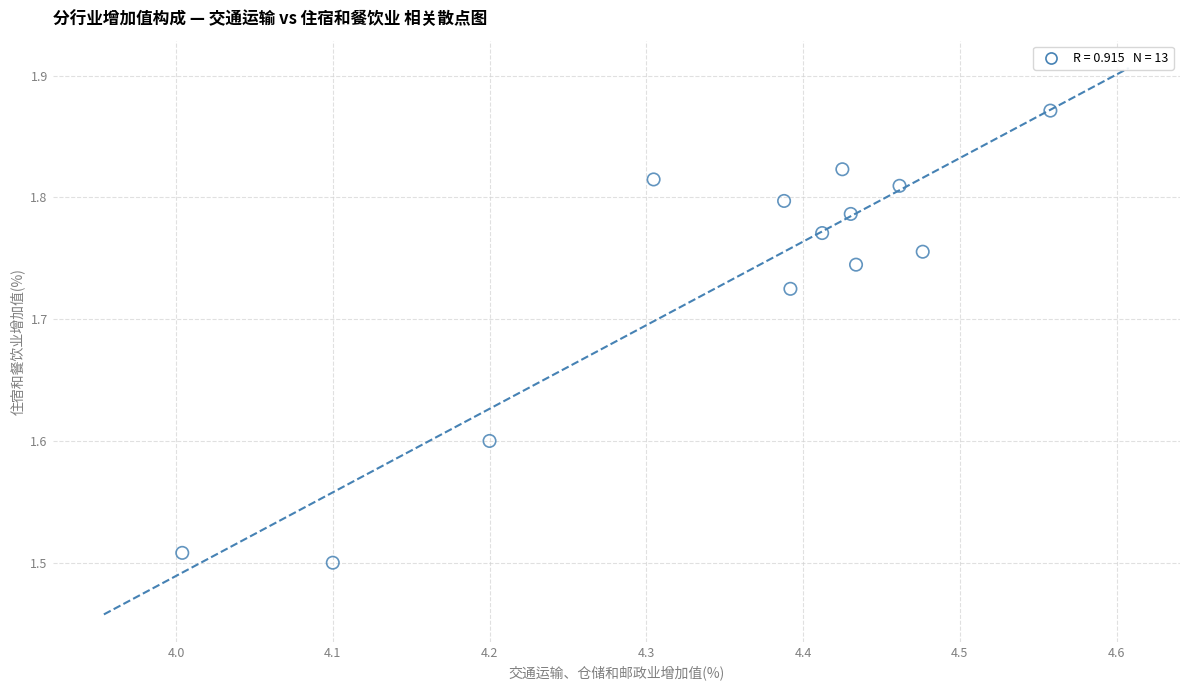

What is the range of Y values (max minus min)?

0.4